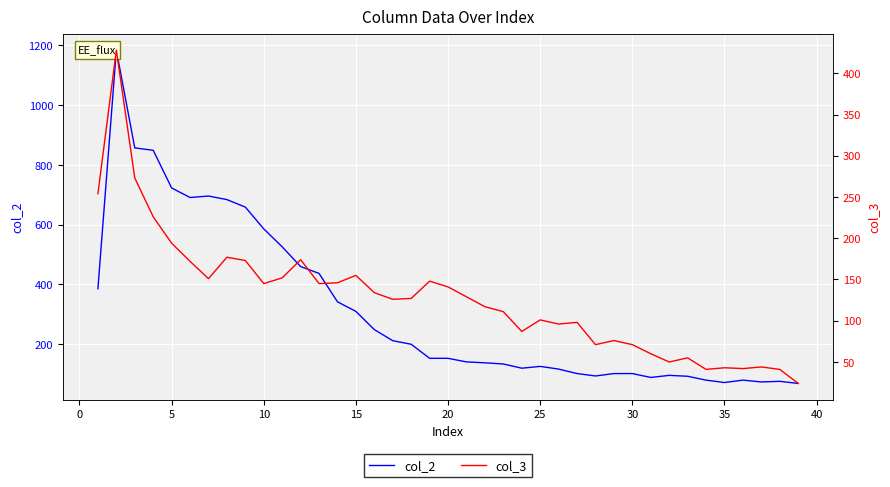

True or false: col_3 and col_2 intersect in this chart.

False